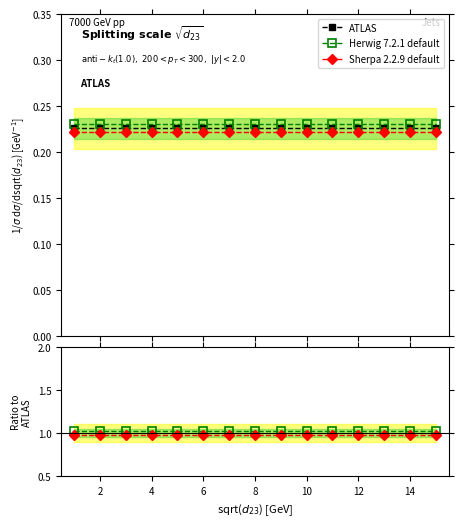

At how many categories does at least one series exceed 0?

15